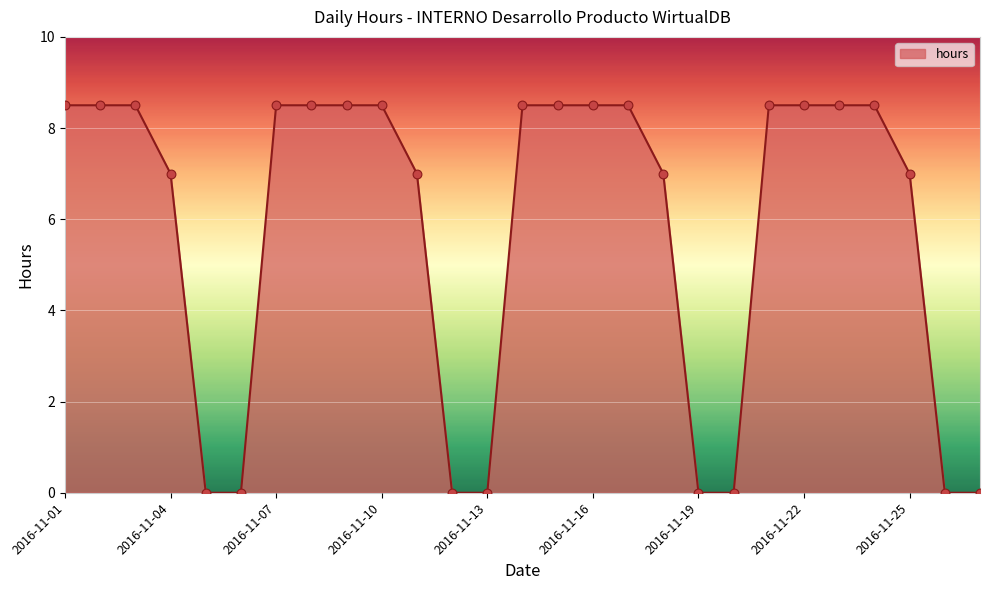

What is the difference between the maximum and minimum values?

8.5